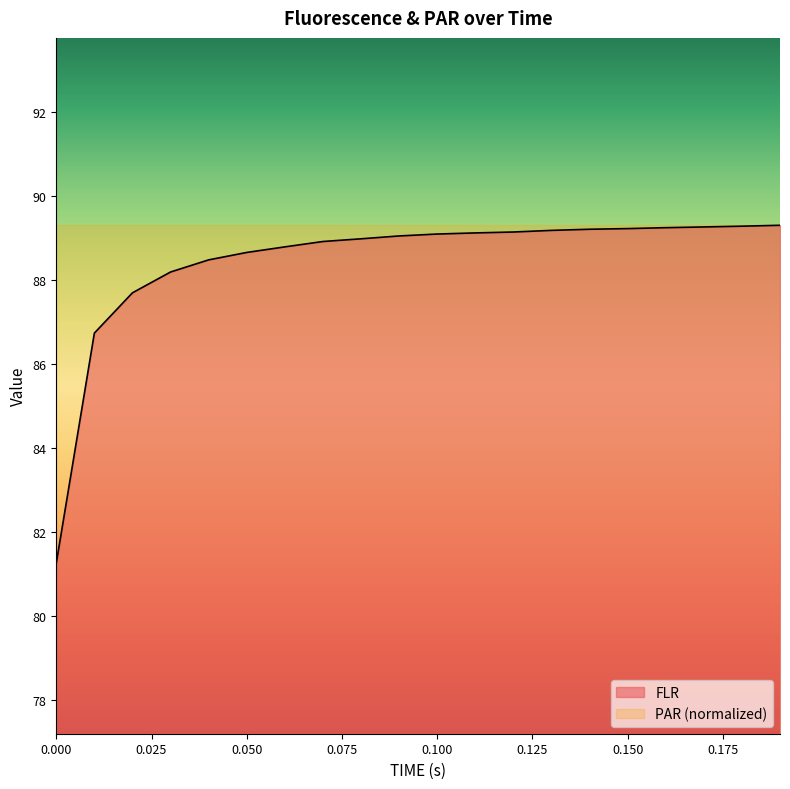

What is the average value?

88.4